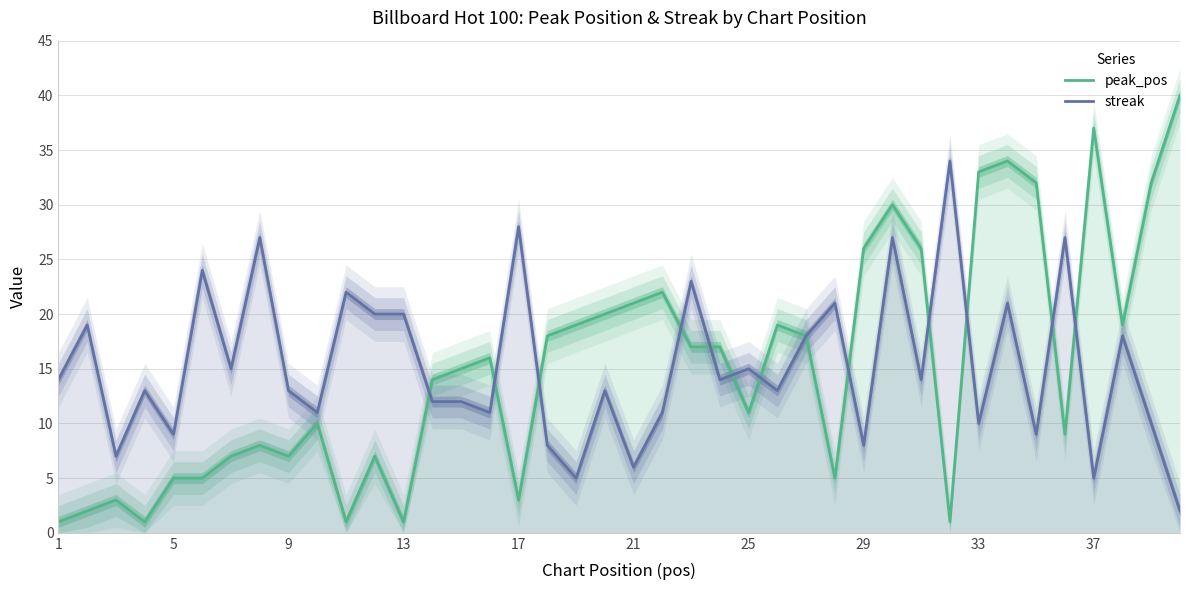

What is the difference between the maximum and second lowest values in the streak series?

29